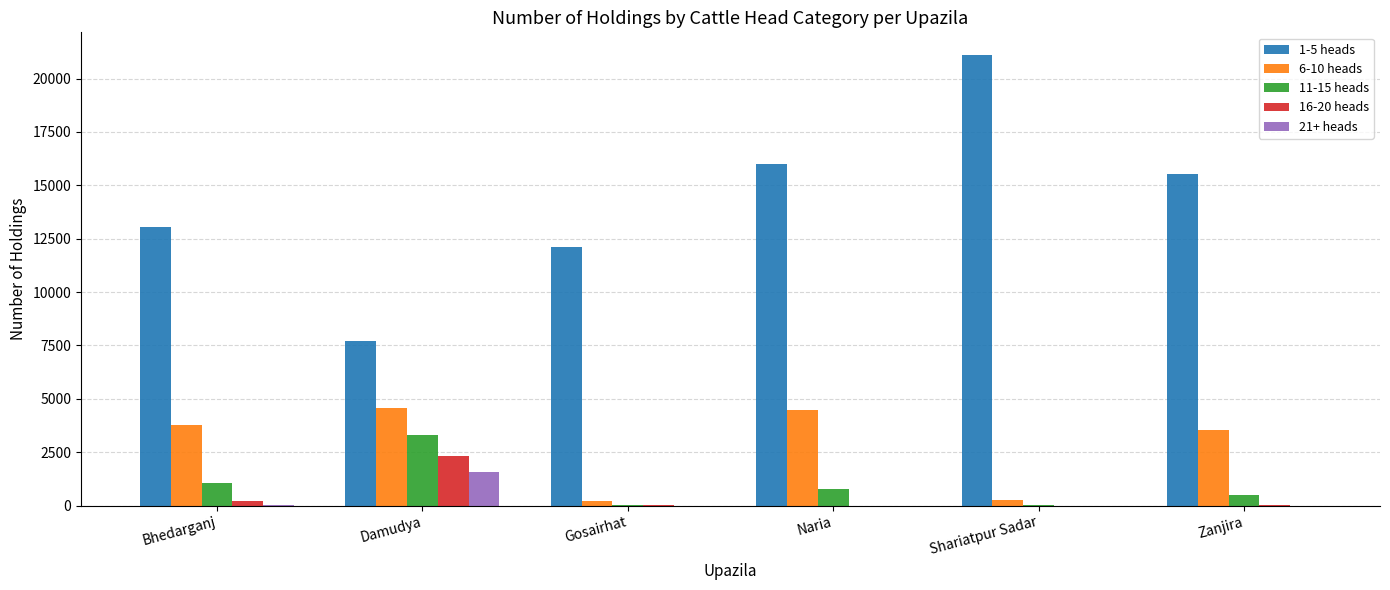

The 1-5 heads series shows 21109 at Shariatpur Sadar. True or false?

True